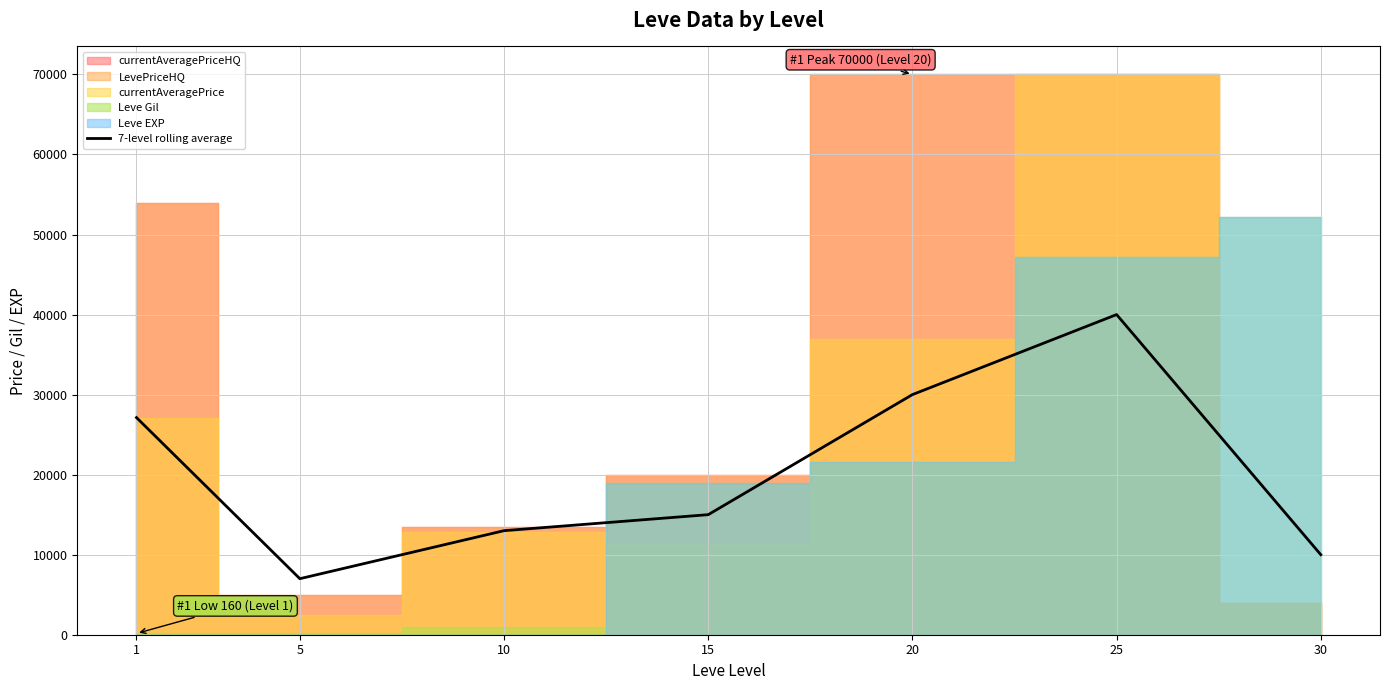

What is the difference between the values at 5 and 1?

20128